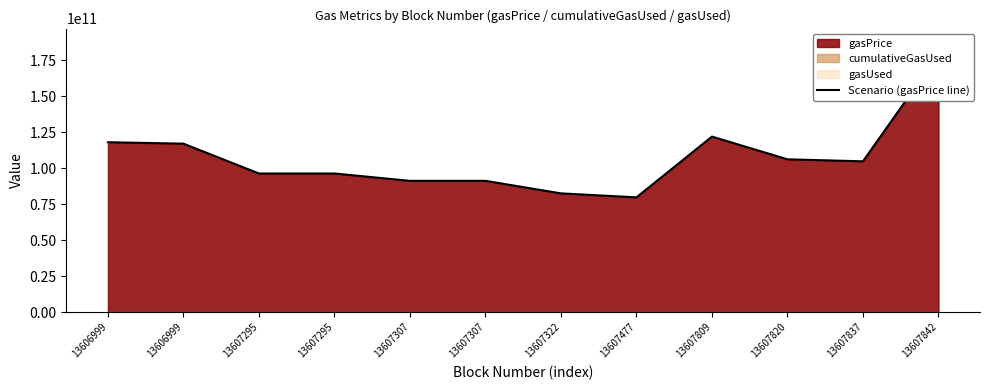

Which label corresponds to the smallest value in the chart?

13607477